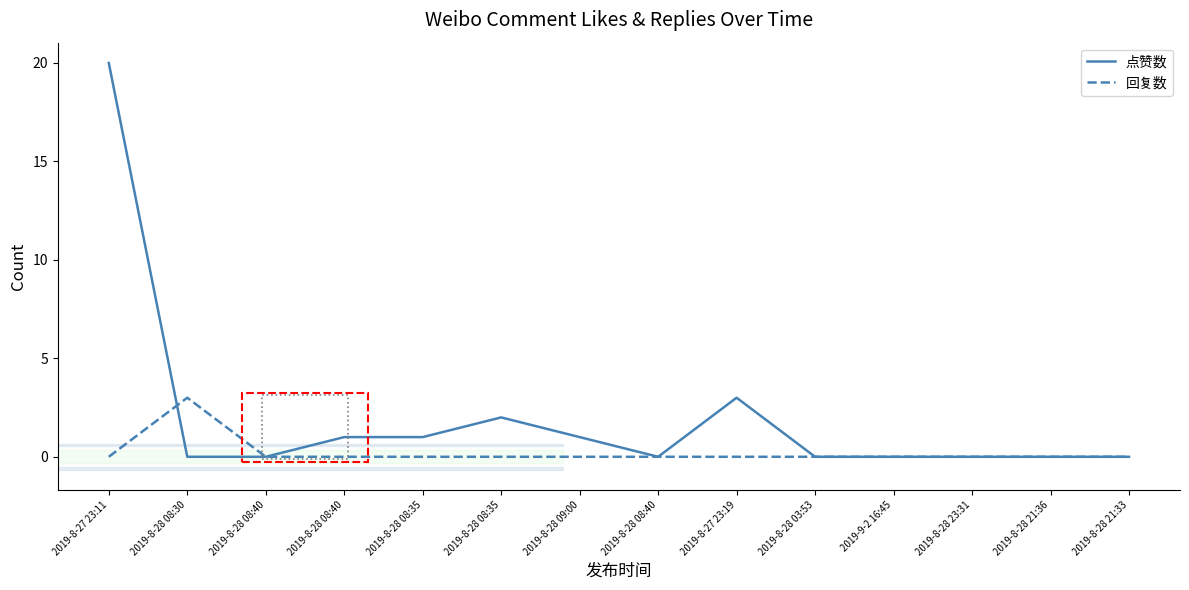

At which category is the sum across all series the highest?

2019-8-27 23:11